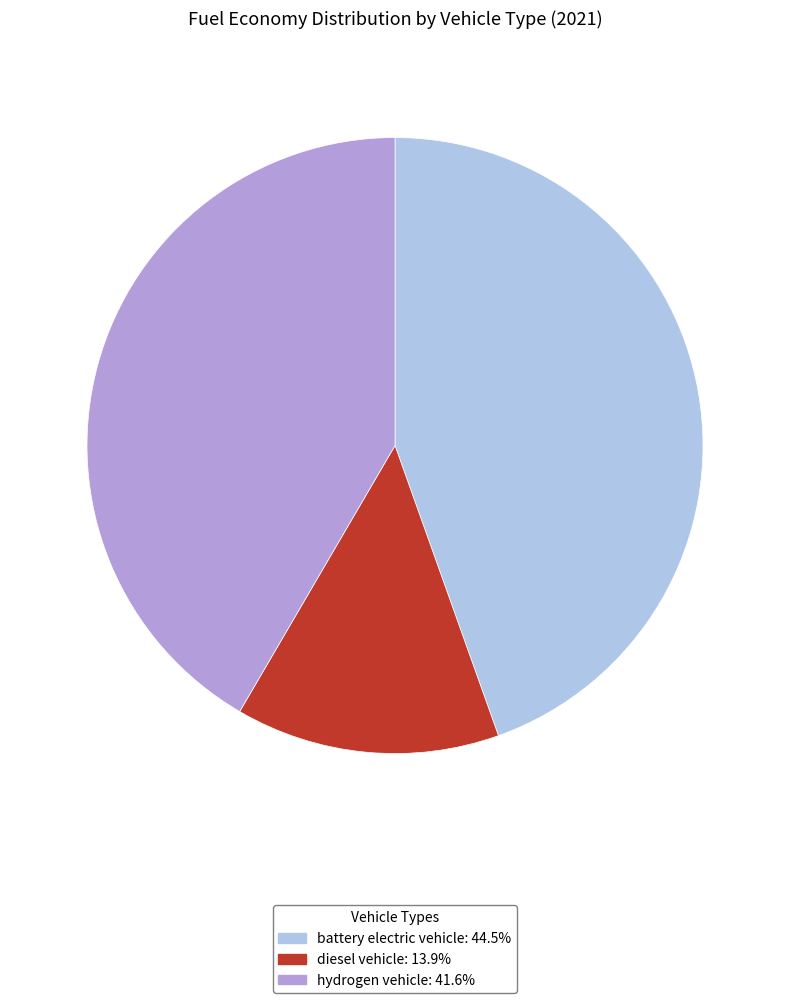

Is it true that hydrogen vehicle is 51% of the pie?

False